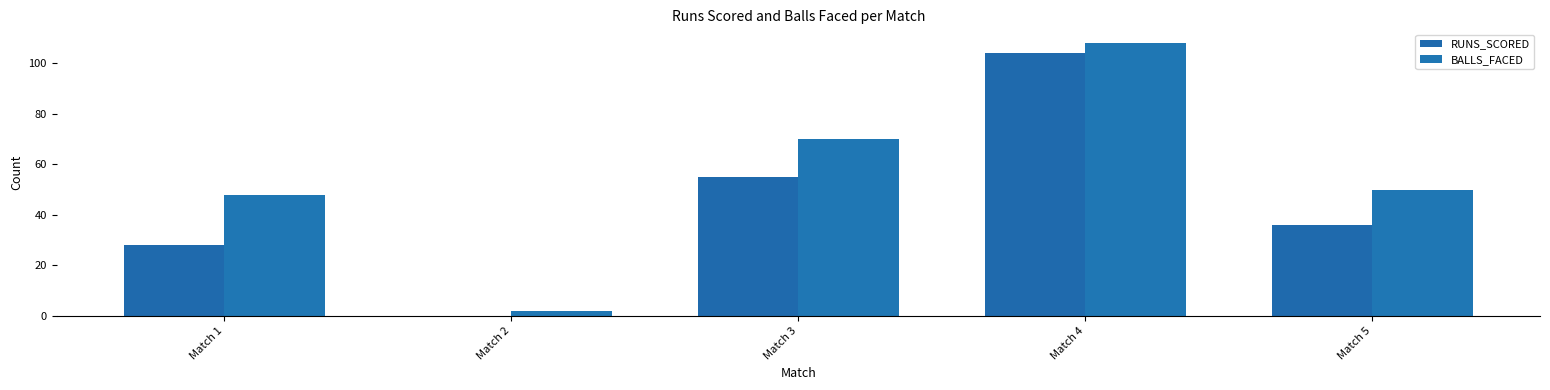

Where does the RUNS_SCORED series first go above 36?

Match 3